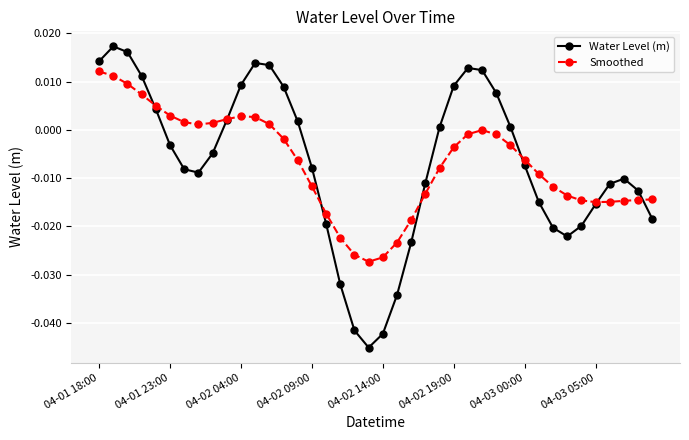

True or false: Water Level (m) has more than 2 interior local peaks.

True